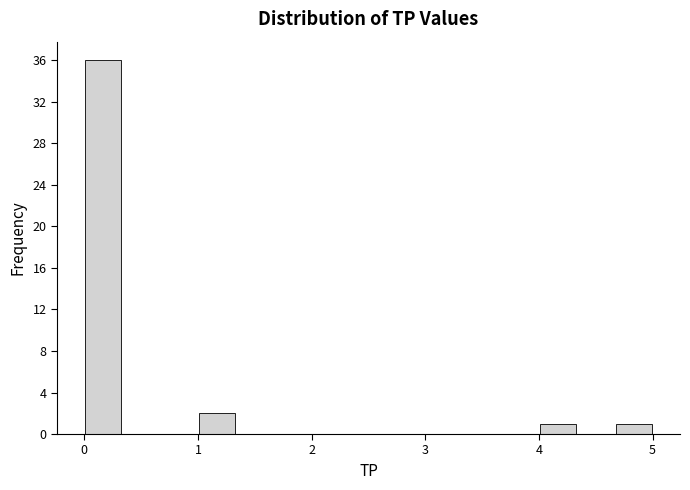

Around what value on the x-axis is the tallest bar? Give the approximate position of its centre, as read against the axis.

0.2